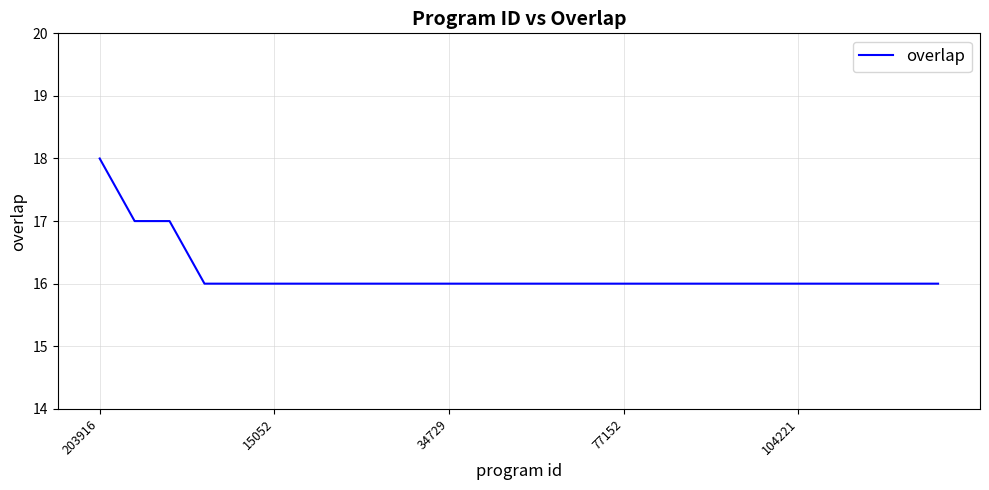

What is the minimum value shown in the chart?

16